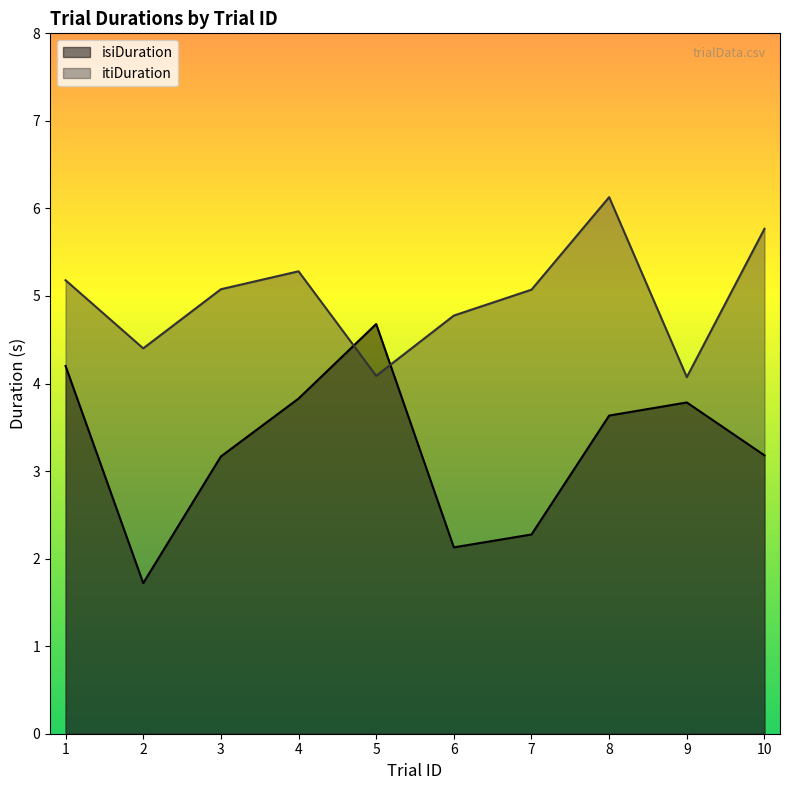

Where does the itiDuration series first go above 5?

1